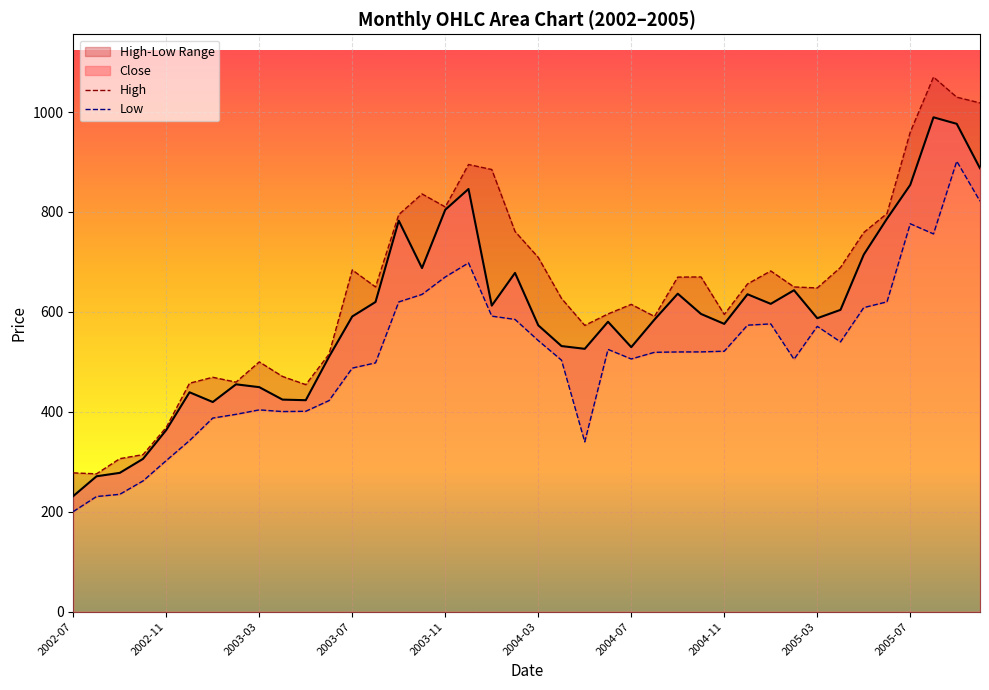

Is the value of High at 2004-11 greater than the value of Low at 2004-09?

Yes